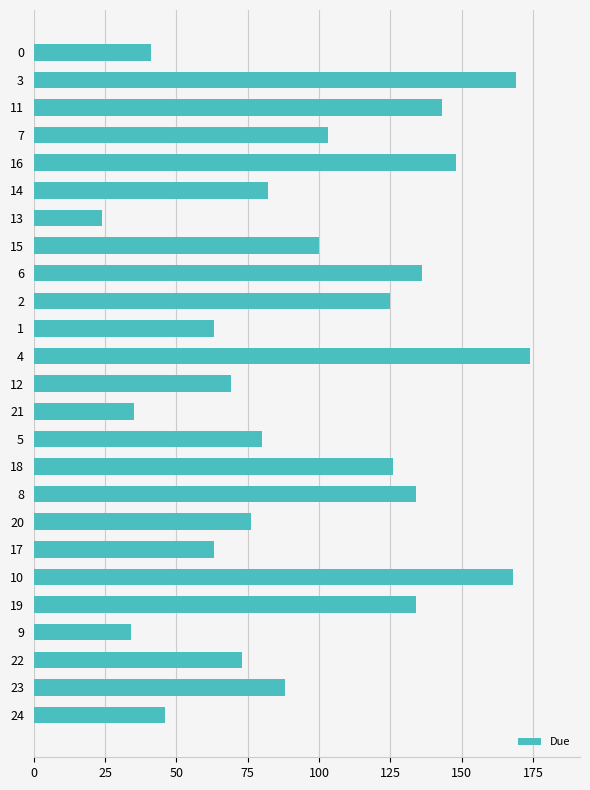

Which category has the lowest value across all series?

13